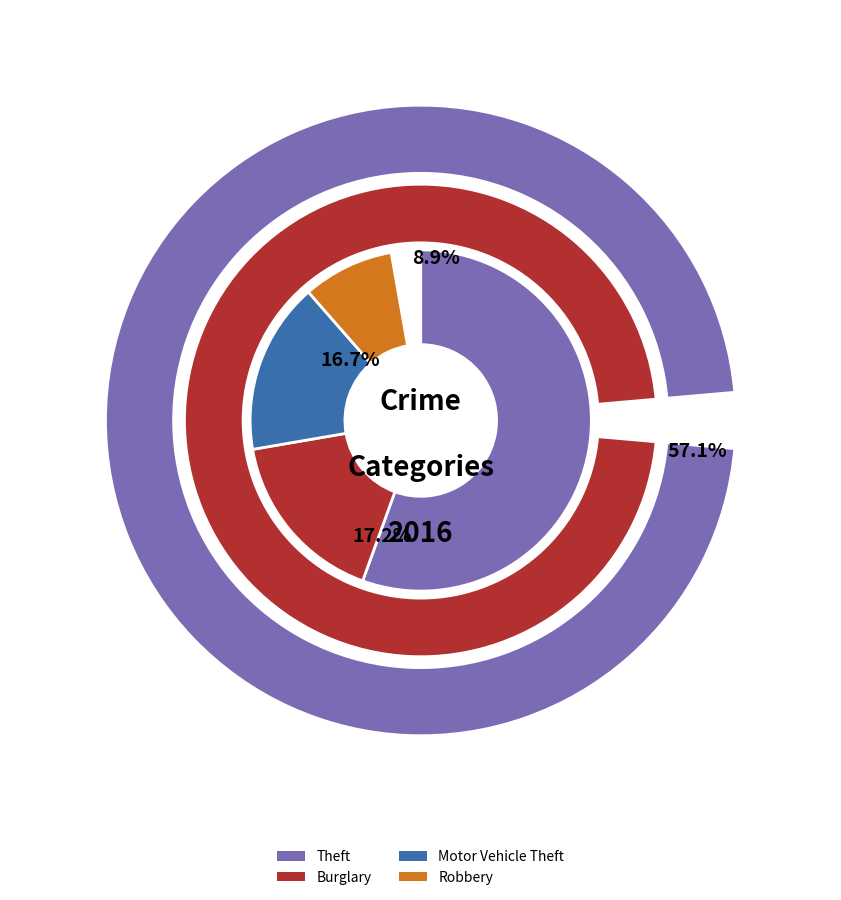

Which has a higher value, 8 or 7?

8